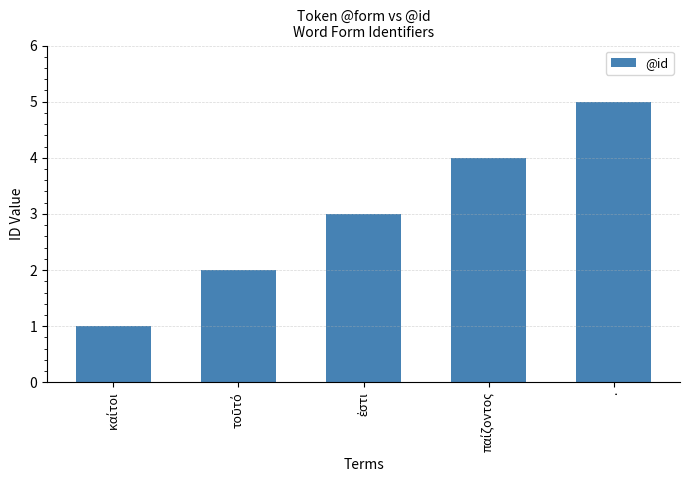

Are the bars grouped side by side (vs. stacked)?

No